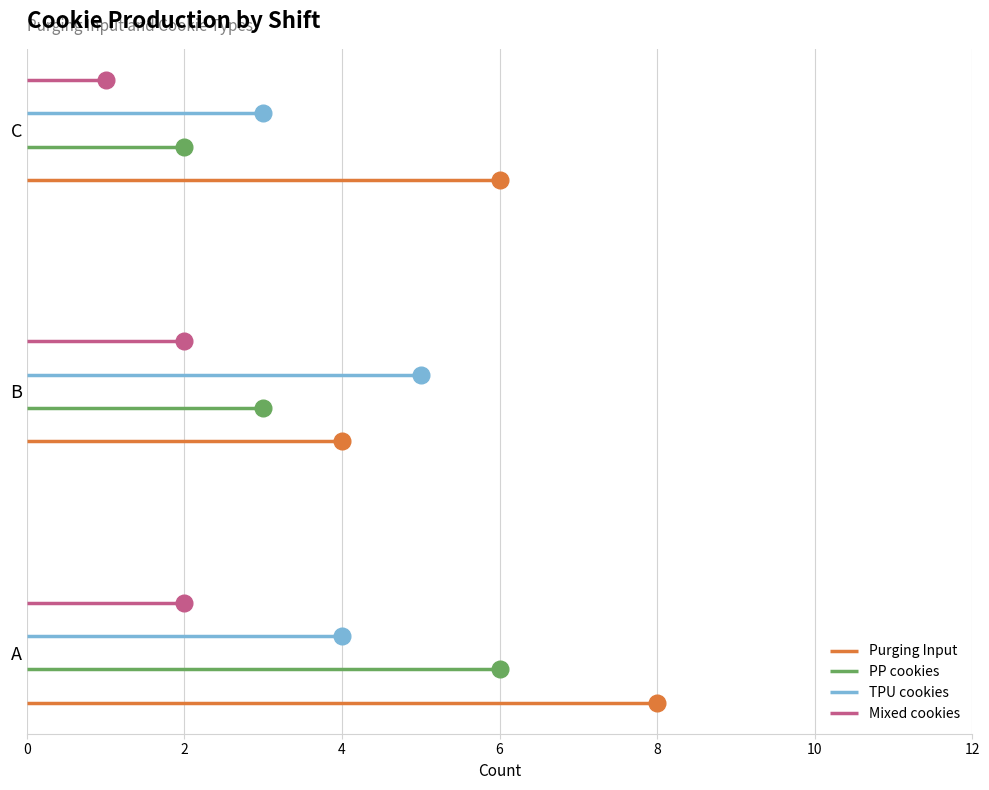

How many lines are shown in the chart?

4